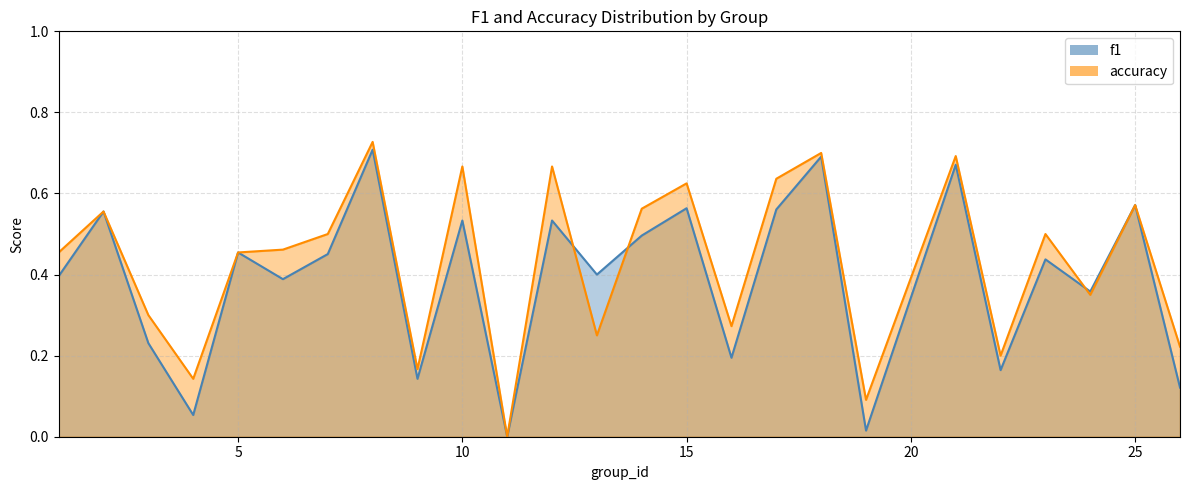

List the series in order of their peak value, highest first.

accuracy, f1